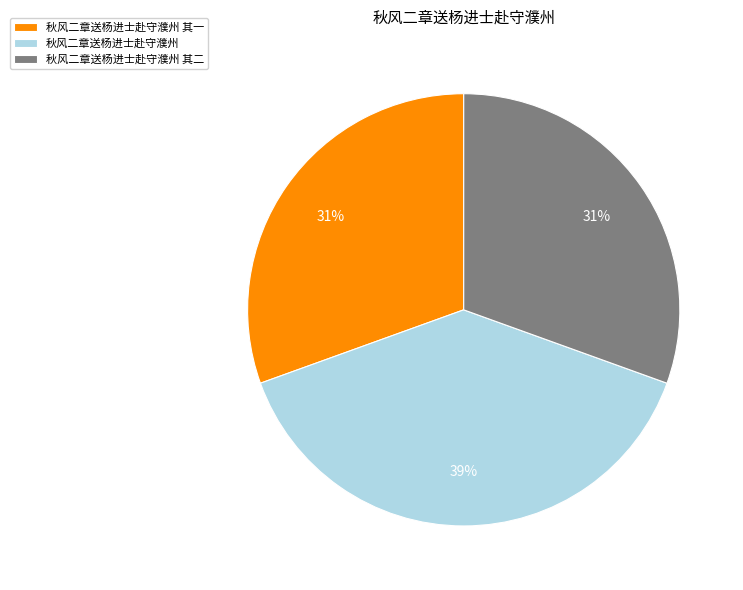

To the nearest percent, what portion does 秋风二章送杨进士赴守濮州 represent?

39%